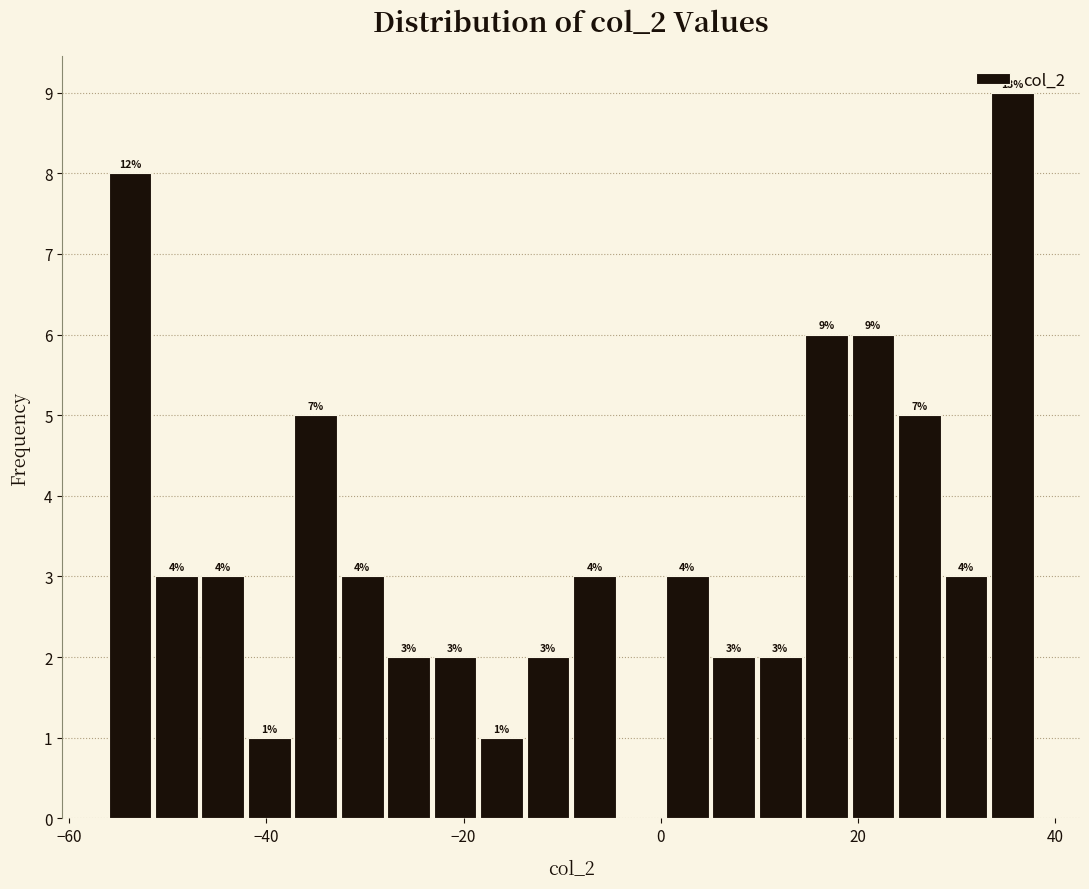

Read against the x-axis, roughly where is the centre of the tallest bar?

36